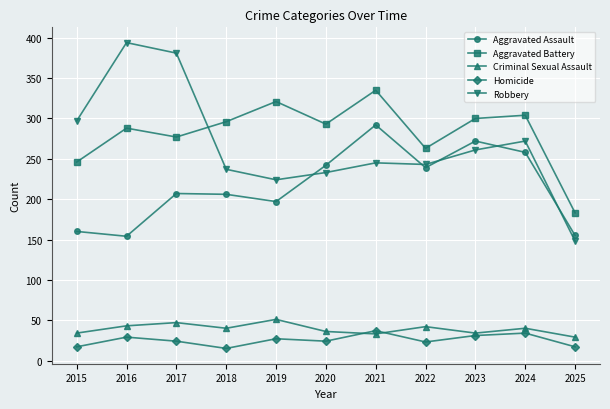

True or false: Homicide and Robbery intersect in this chart.

False